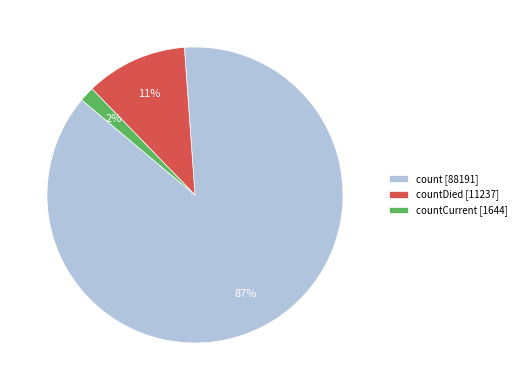

To the nearest percent, what is the average slice percentage?

33%